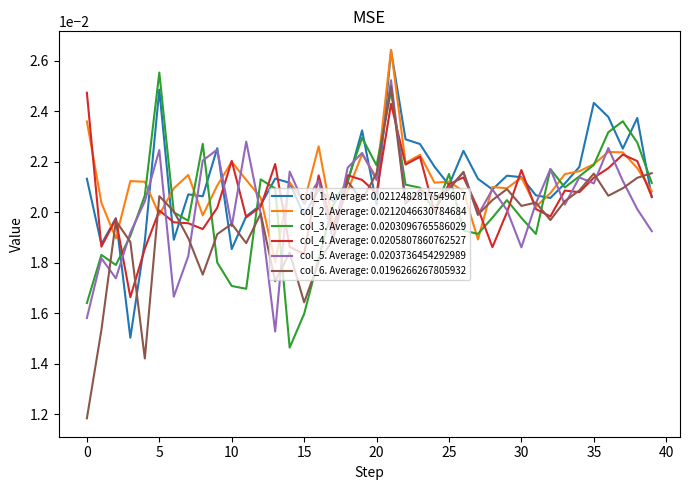

Which series has the largest range (max minus min)?

col_6. Average: 0.0196266267805932